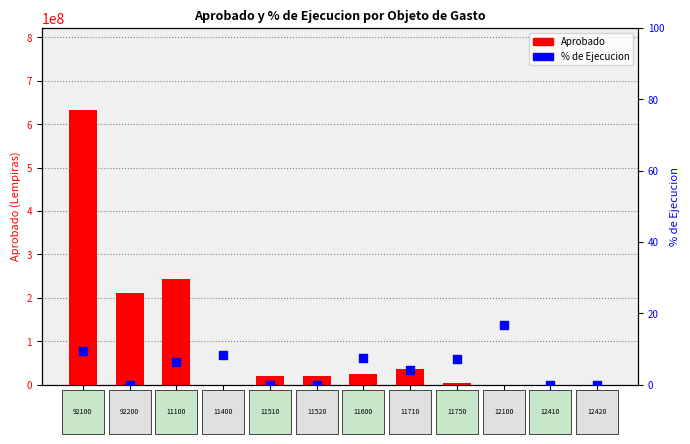

At which category is the sum across all series the highest?

92100